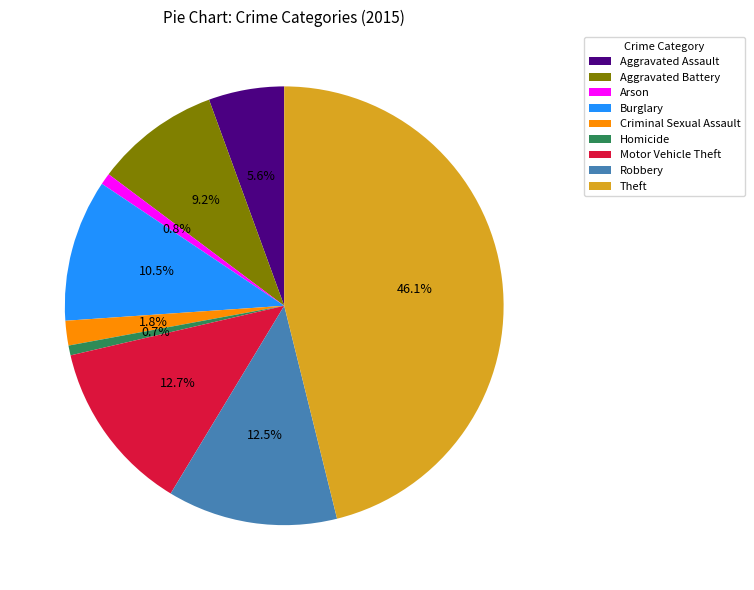

Which has a higher value, Aggravated Battery or Aggravated Assault?

Aggravated Battery